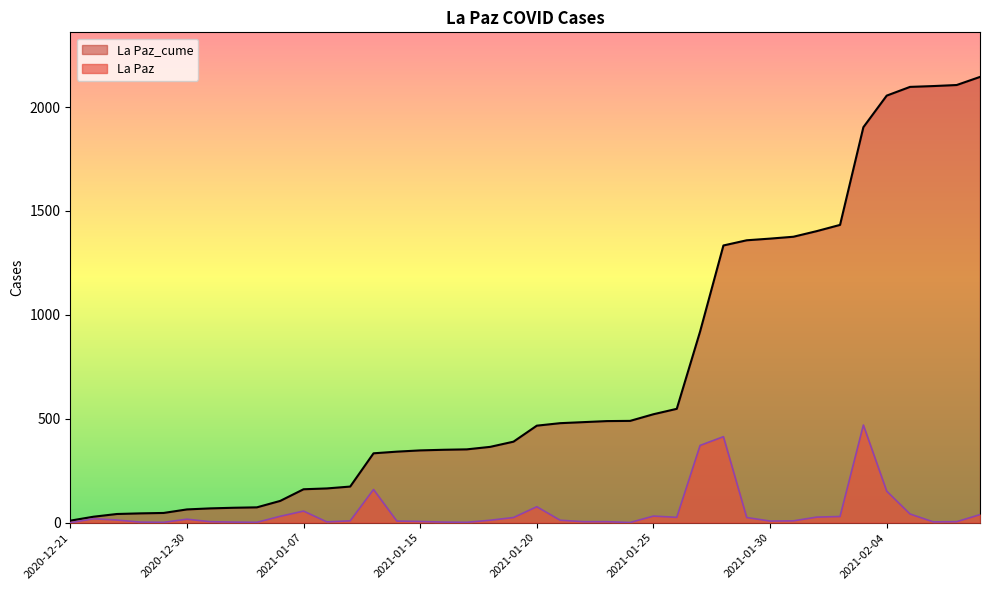

True or false: La Paz and La Paz_cume intersect in this chart.

False